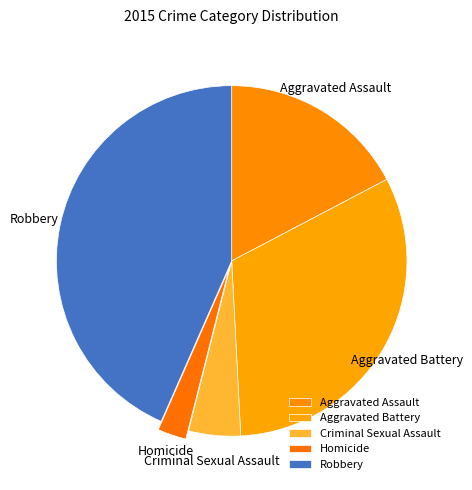

Rank the categories by value from lowest to highest.

Homicide, Criminal Sexual Assault, Aggravated Assault, Aggravated Battery, Robbery